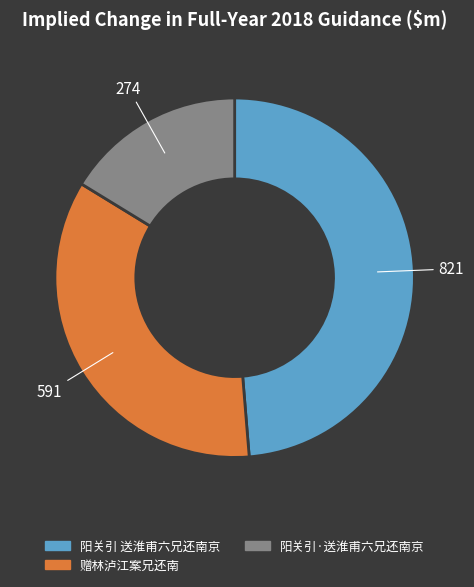

How many slices are in this pie chart?

3